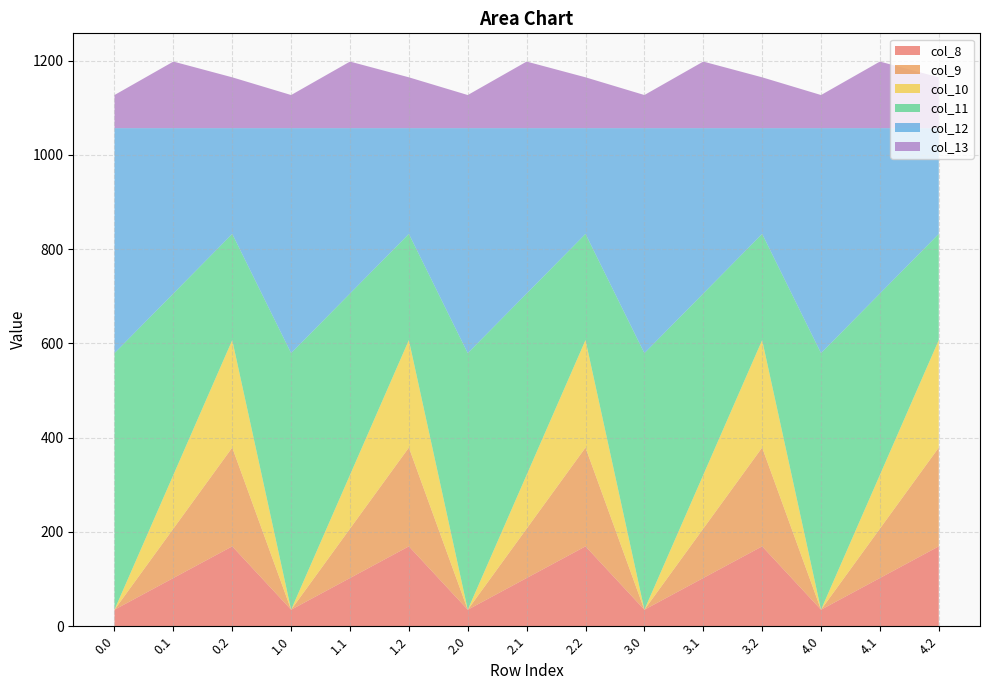

Reading left to right, transcribe all the data shown in this chart.

col_8: 35.0	102.3	169.5	35.0	102.3	169.5	35.0	102.3	169.5	35.0	102.3	169.5	35.0	102.3	169.5
col_9: 0.0	104.8	209.6	0.0	104.8	209.6	0.0	104.8	209.6	0.0	104.8	209.6	0.0	104.8	209.6
col_10: 0.0	114.0	228.0	0.0	114.0	228.0	0.0	114.0	228.0	0.0	114.0	228.0	0.0	114.0	228.0
col_11: 544.3	384.7	225.2	544.3	384.7	225.2	544.3	384.7	225.2	544.3	384.7	225.2	544.3	384.7	225.2
col_12: 477.2	350.8	224.3	477.2	350.8	224.3	477.2	350.8	224.3	477.2	350.8	224.3	477.2	350.8	224.3
col_13: 70.2	141.2	107.8	70.2	141.2	107.8	70.2	141.2	107.8	70.2	141.2	107.8	70.2	141.2	107.8